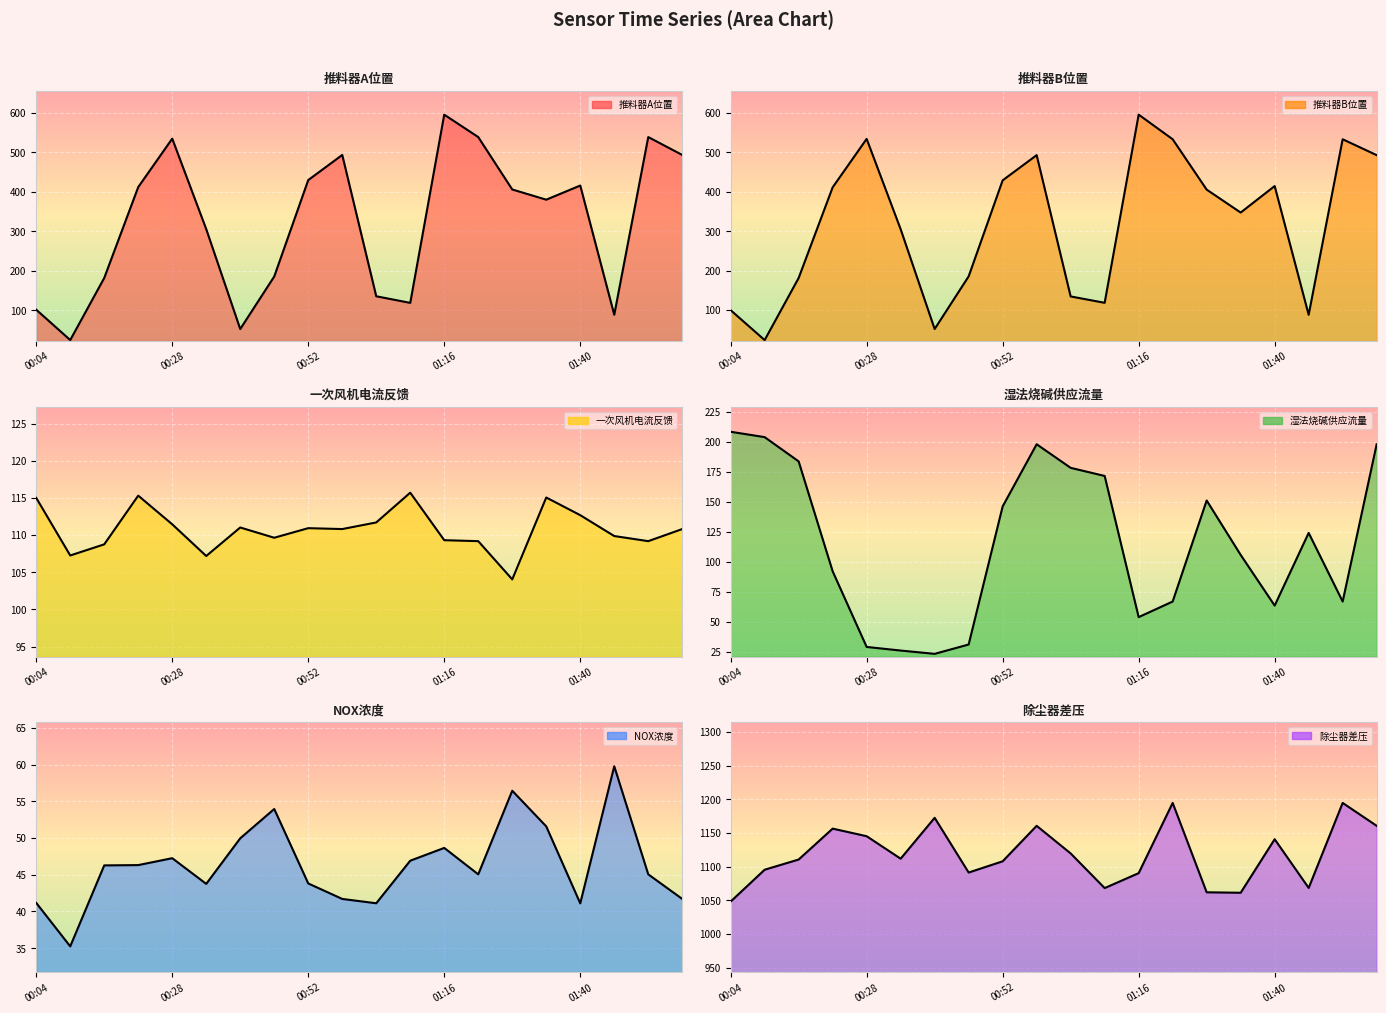

Where does the 一次风机电流反馈 series first go above 110?

00:04